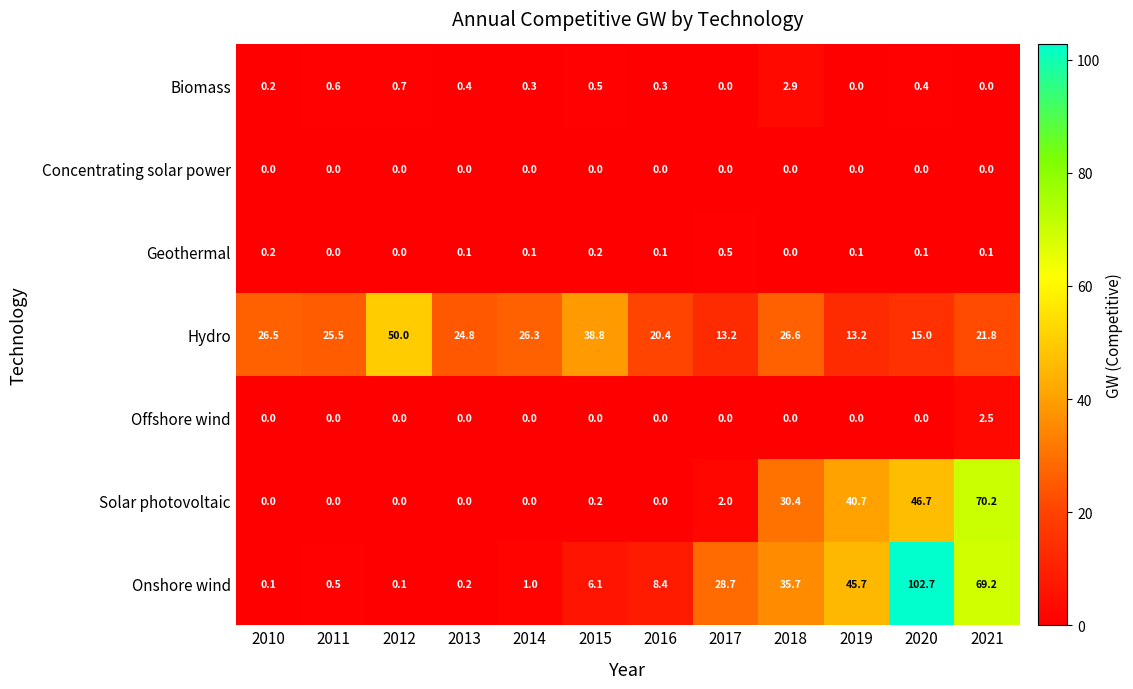

True or false: Onshore wind has a value of 28.7 at 2017.

True